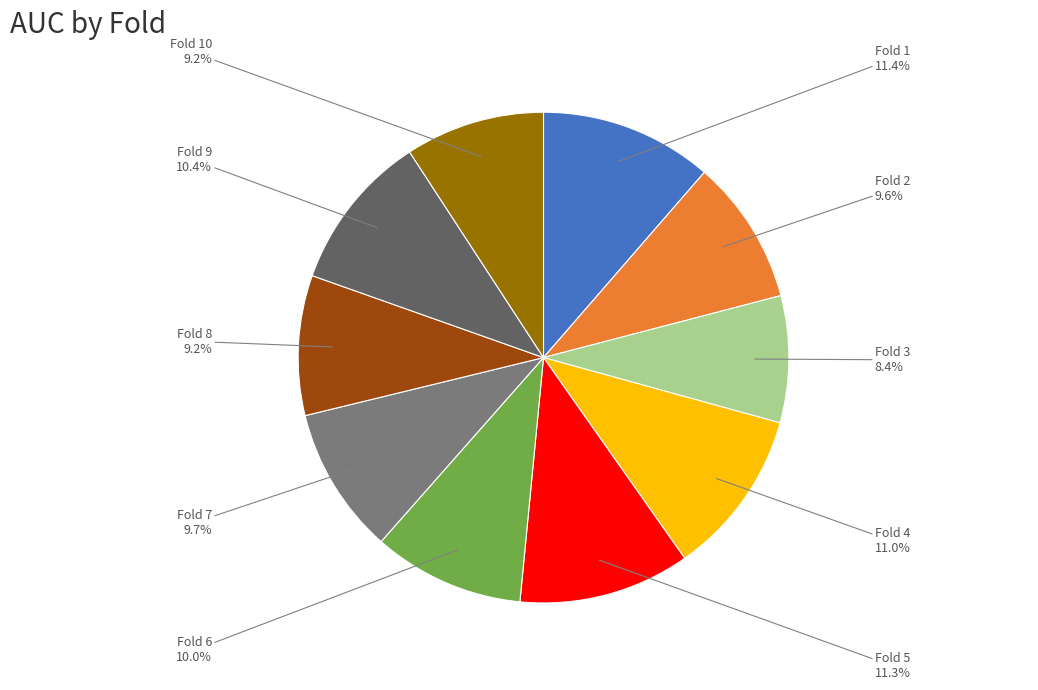

Combined, do Fold 1 and Fold 6 account for over 50%?

No